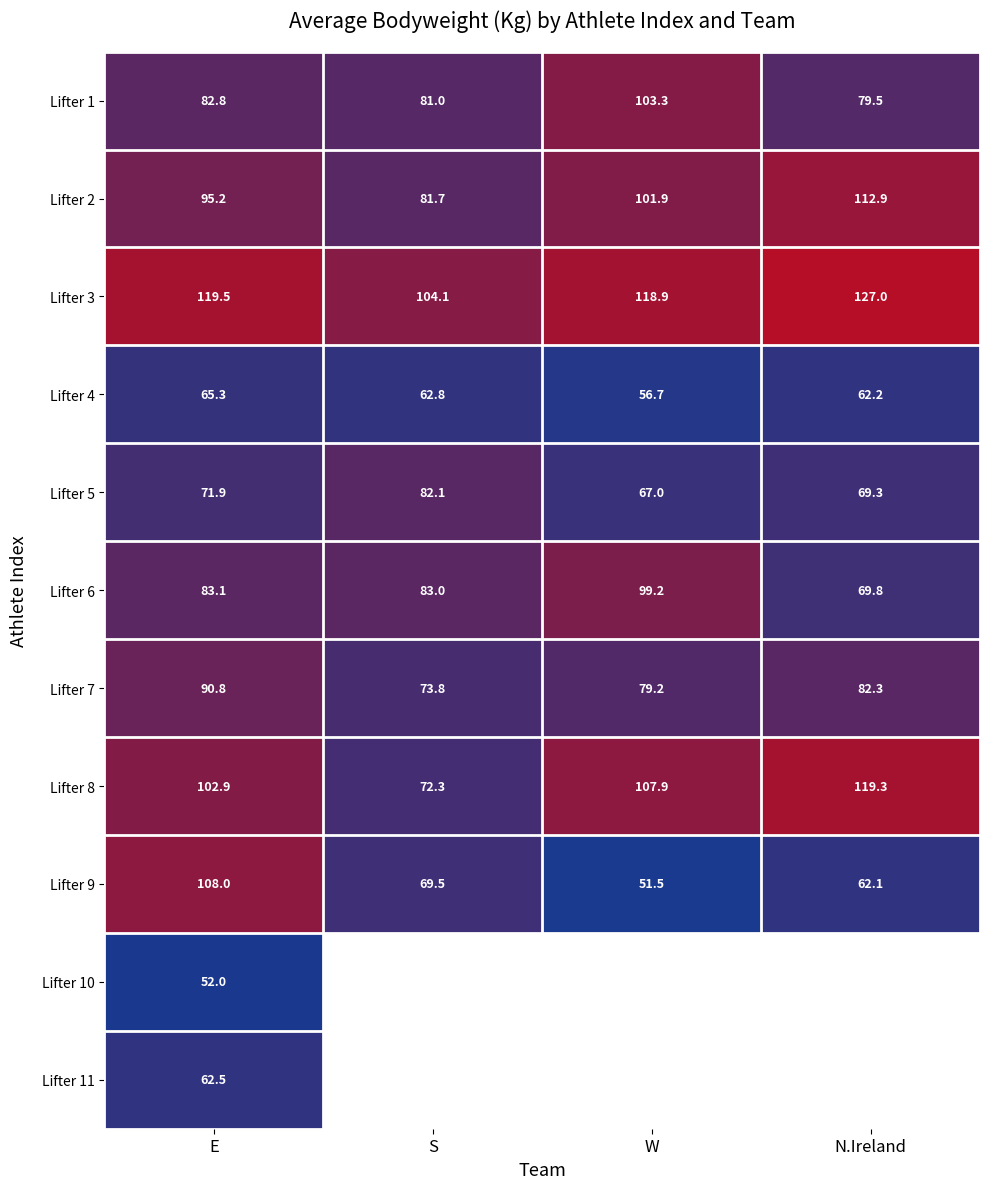

Where does the Lifter 3 series first go above 119?

E